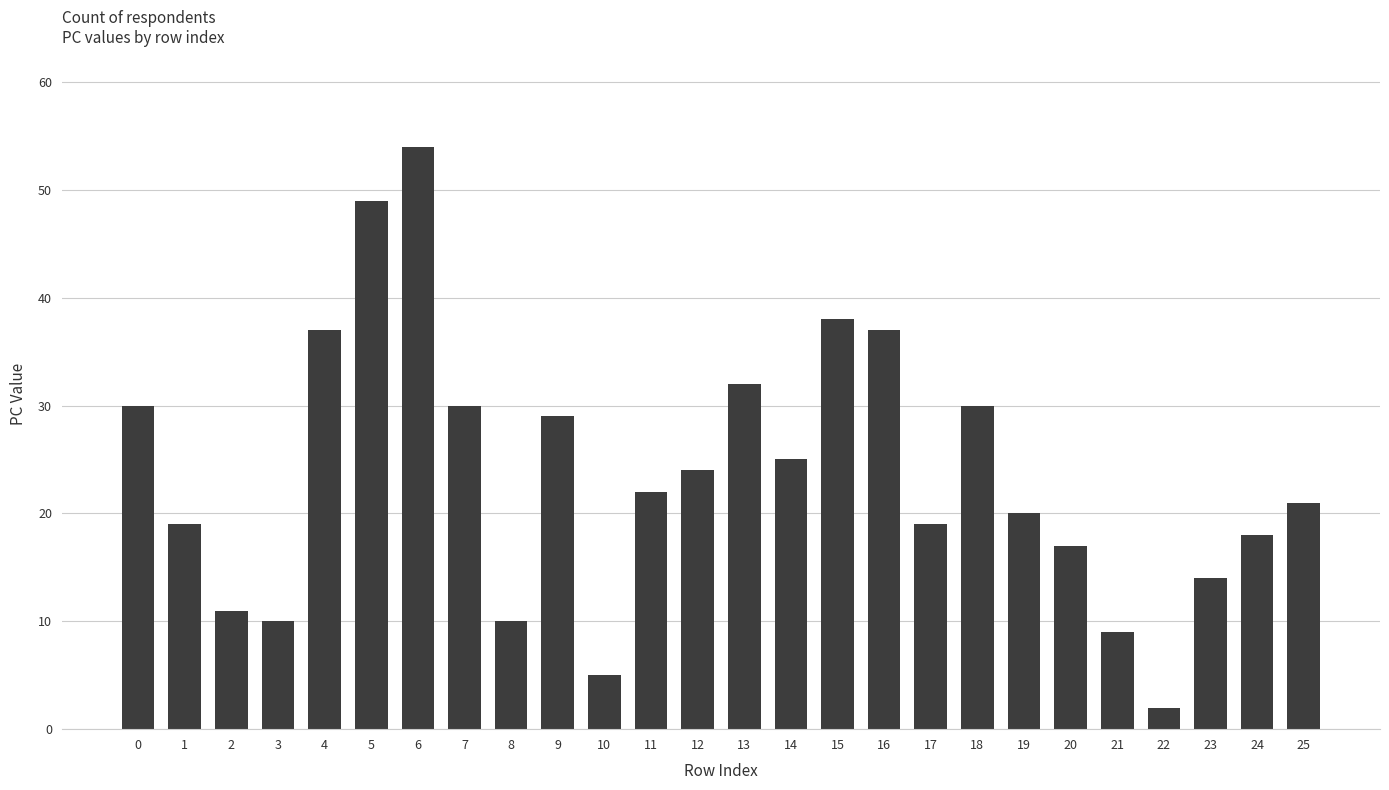

What is the ratio of the value at 6 to the value at 13?

1.7